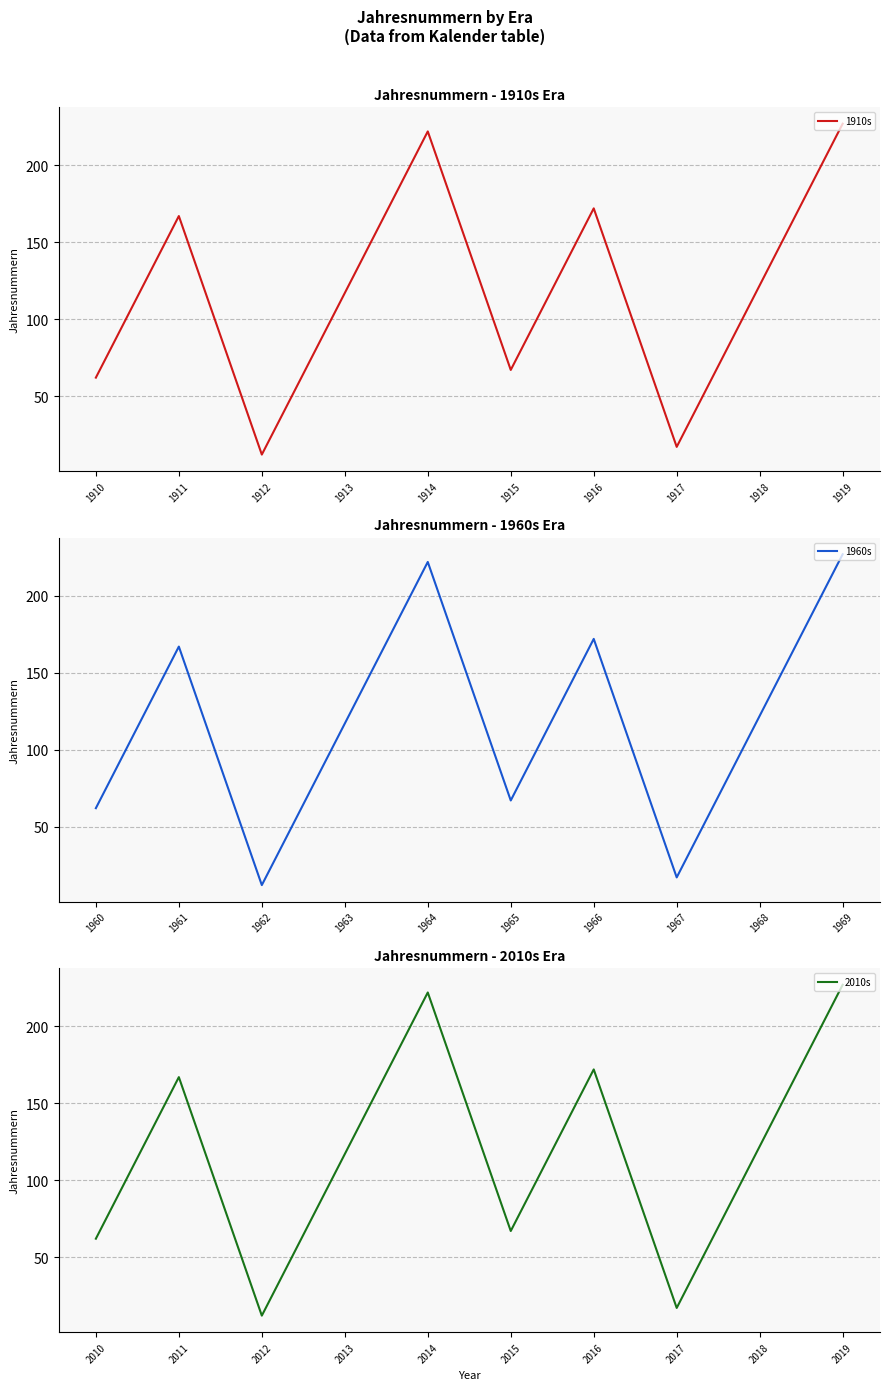

The 2010s series shows 167 at 2011. True or false?

True